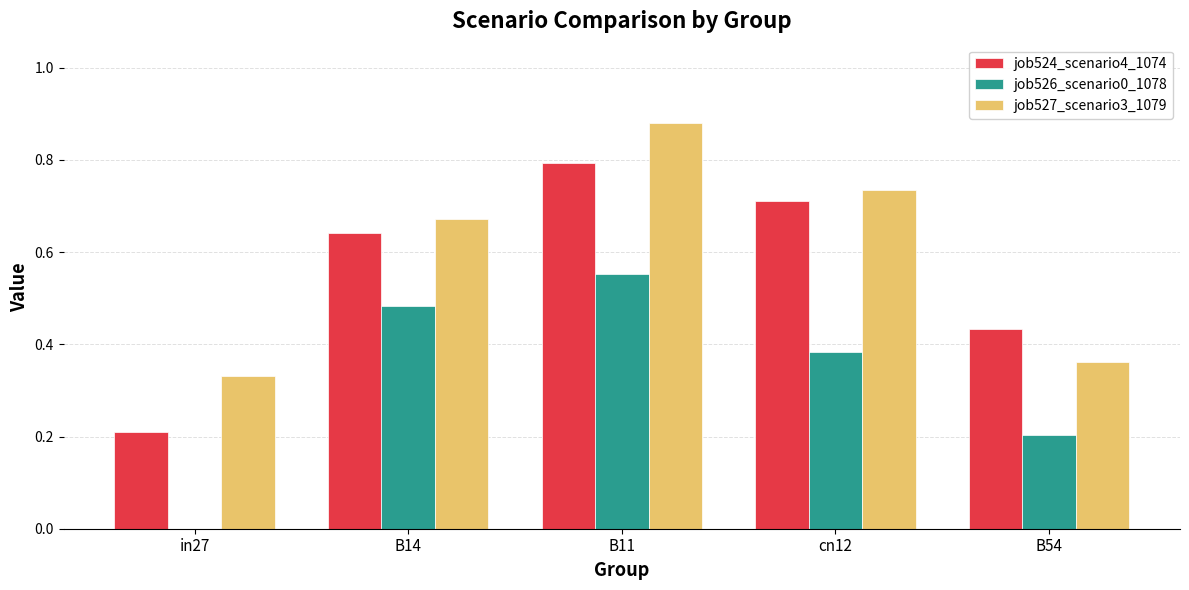

Where is job527_scenario3_1079 nearest to the value 0?

in27